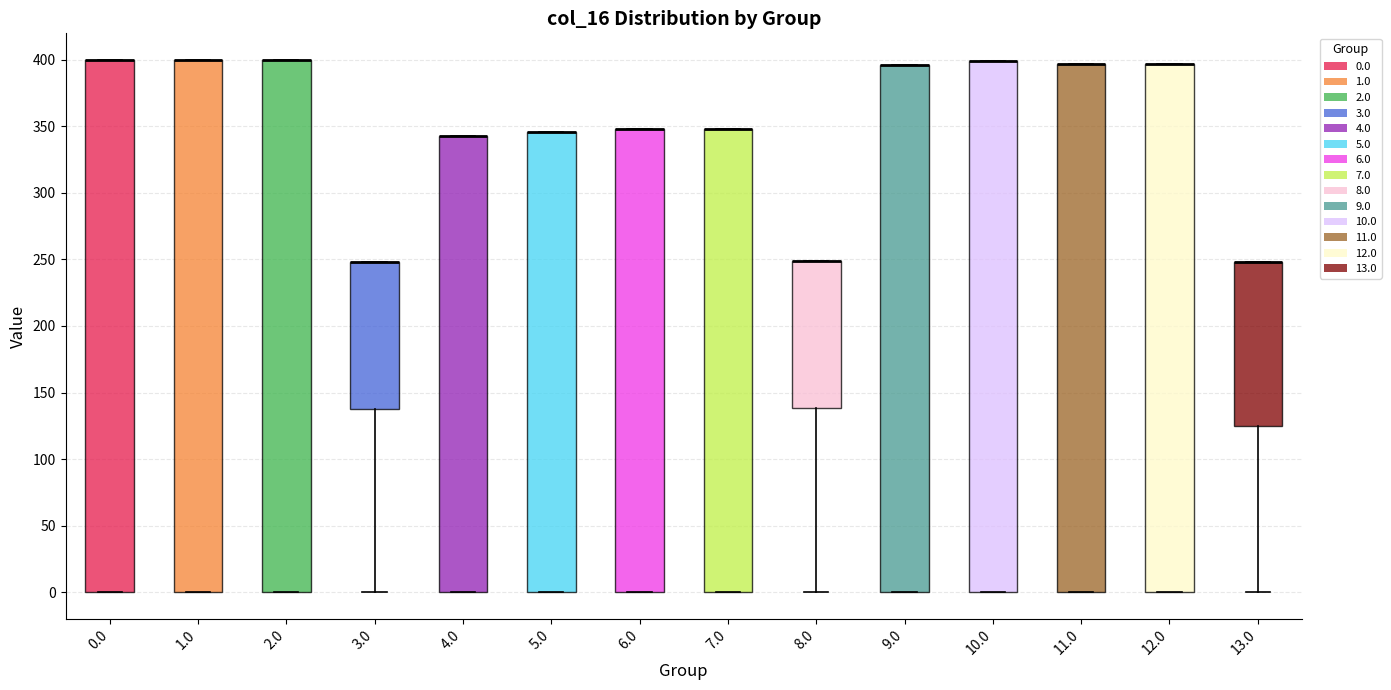

Where is the lower edge of the box at x = 7.0 on the y-axis? The values are not printed on the chart, so give them approximately, as read against the axis.

0